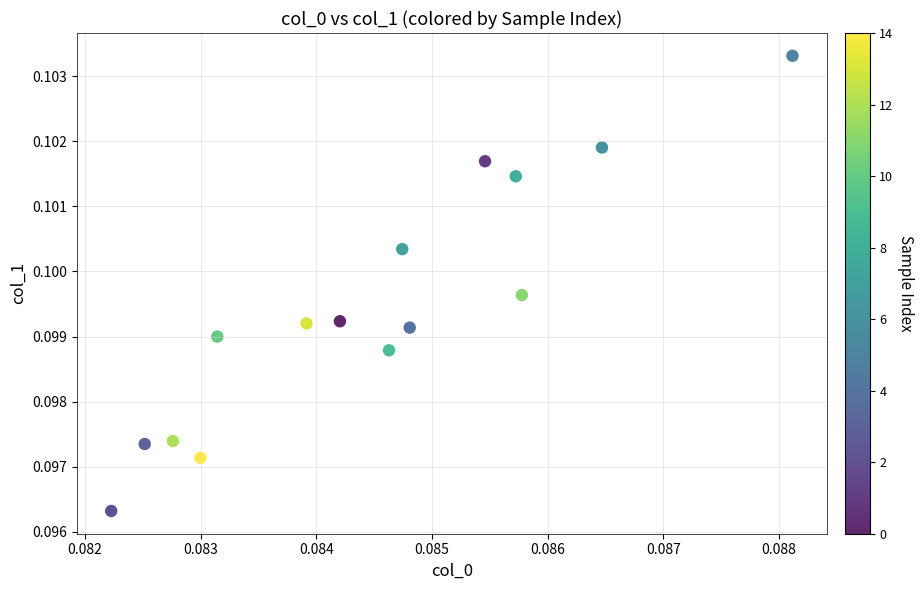

How many data points are displayed?

15